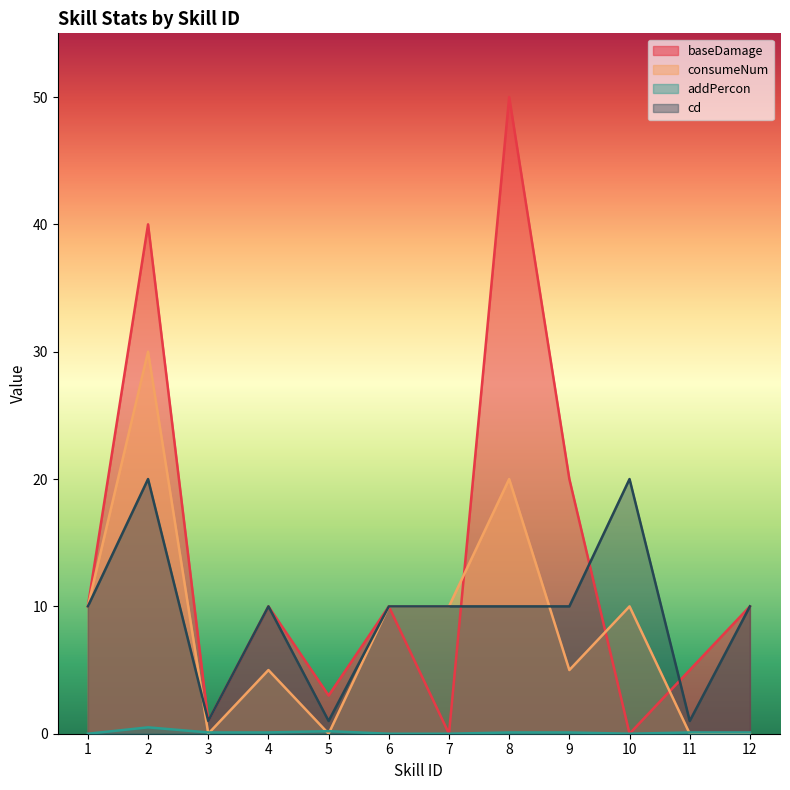

Where do cd and baseDamage first cross each other?

7 and 8